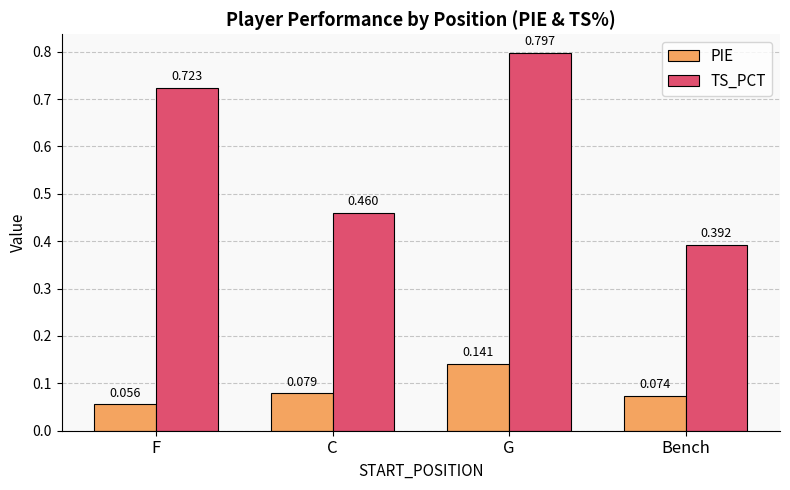

The value of PIE at Bench is 0.0. True or false?

False